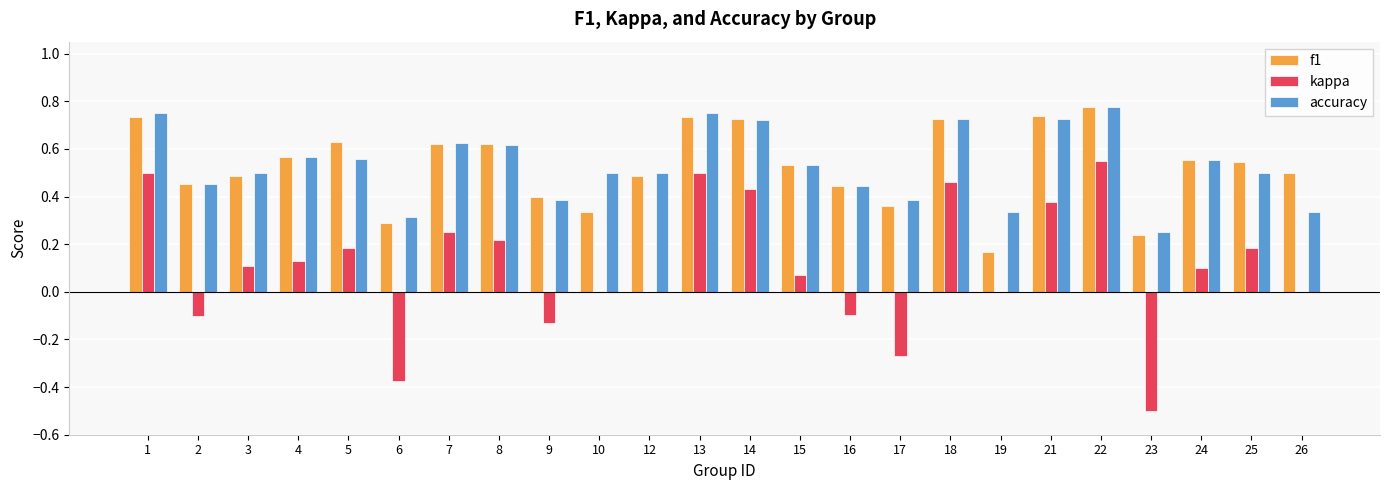

Between 1 and 9, which series saw the biggest shift?

kappa